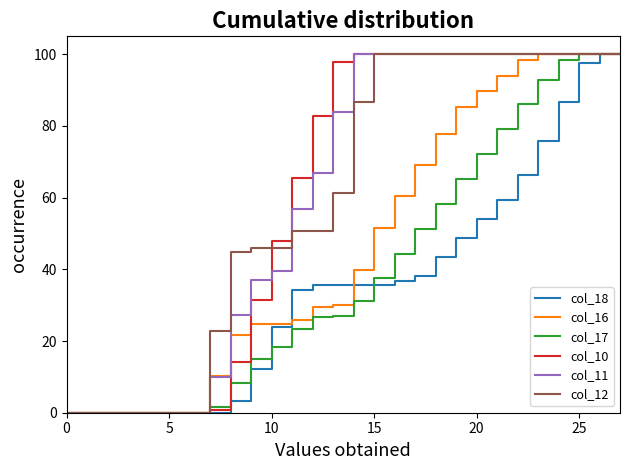

What is the maximum value shown in the chart?

100.0